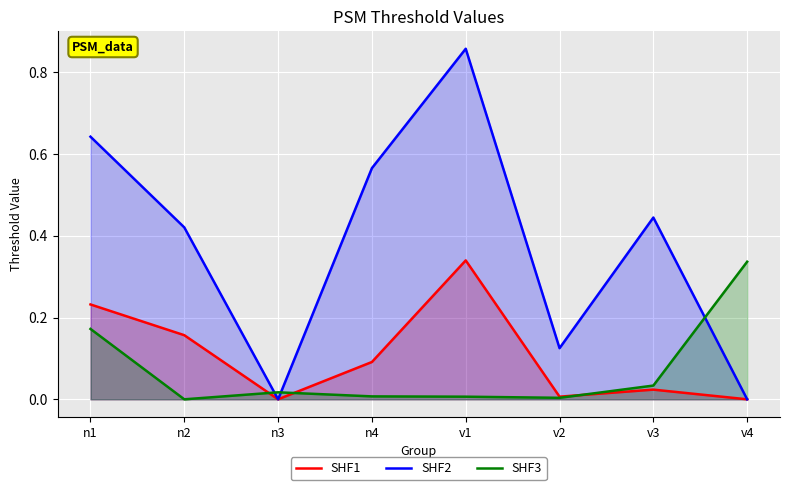

Reading left to right, transcribe all the data shown in this chart.

SHF1: 0.2	0.2	0.0	0.1	0.3	0.0	0.0	0.0
SHF2: 0.6	0.4	0.0	0.6	0.9	0.1	0.4	0.0
SHF3: 0.2	0.0	0.0	0.0	0.0	0.0	0.0	0.3